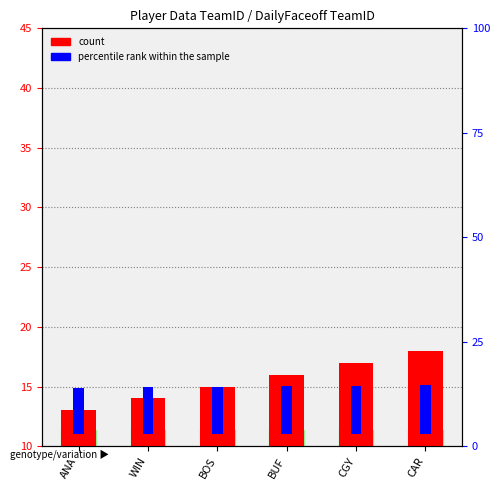

Reading left to right, list all the values displayed in this chart.

13	14	15	16	17	18